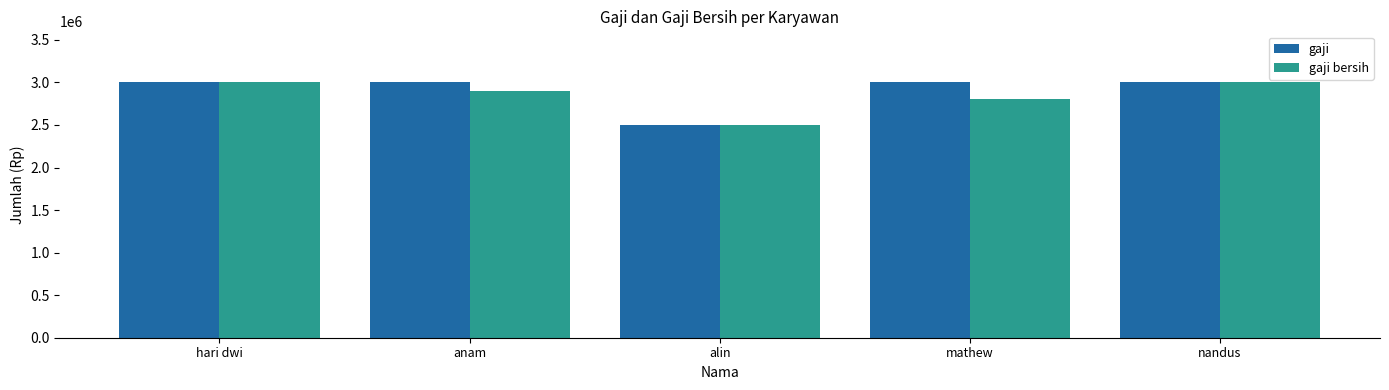

Is the value of gaji bersih at anam greater than the value of gaji at alin?

Yes